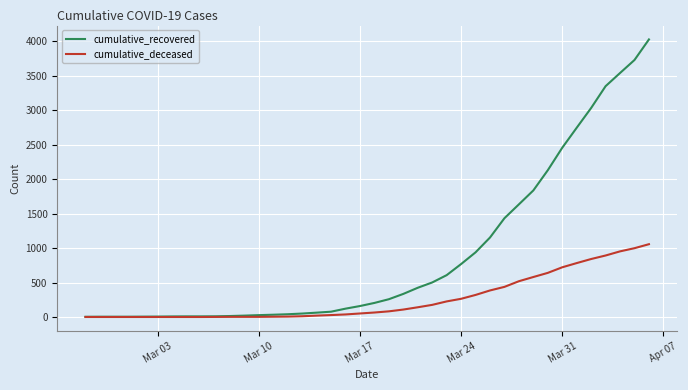

List the series in order of their overall mean, highest first.

cumulative_recovered, cumulative_deceased